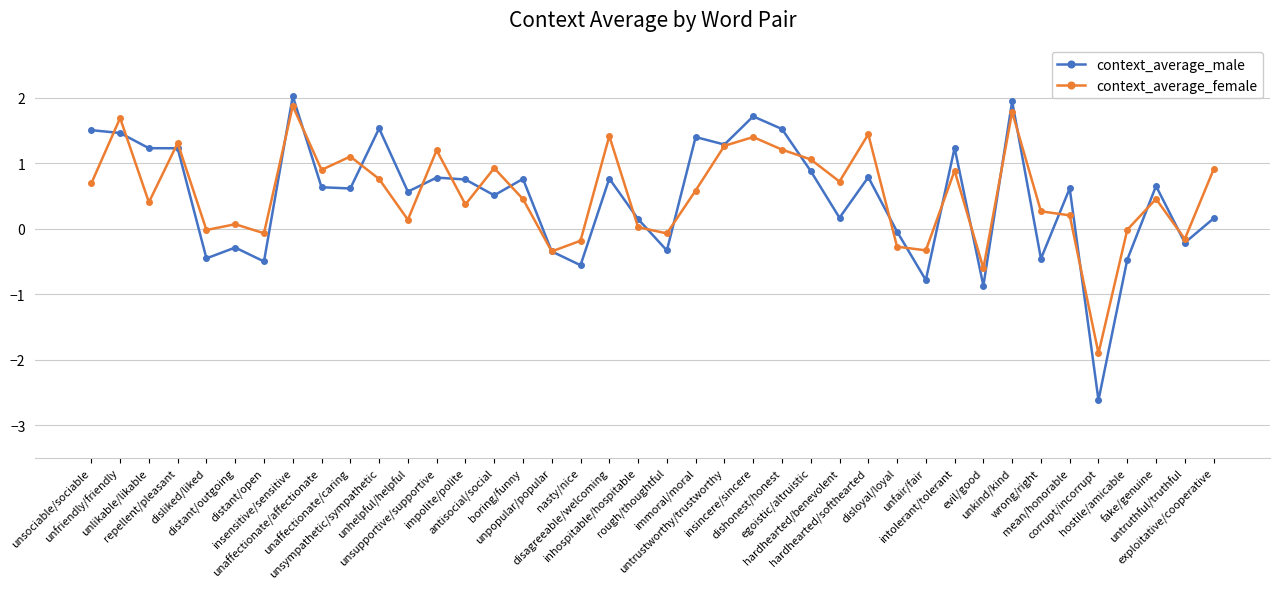

True or false: context_average_female has more than 1 points higher than both neighbors.

True